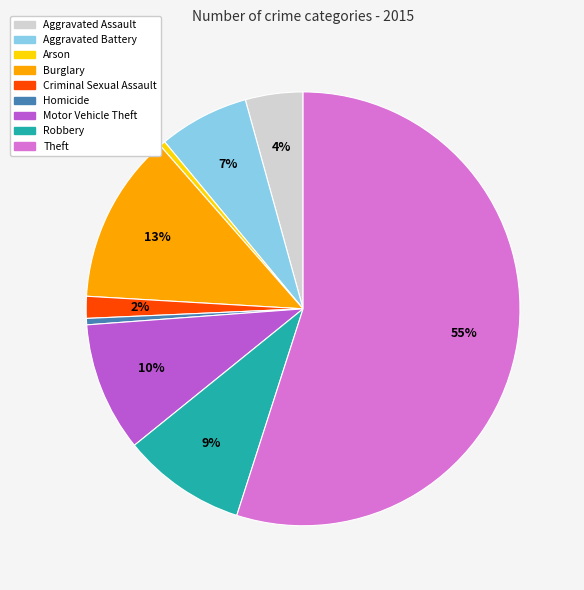

What is the ratio of the value at Burglary to the value at Arson?

29.4